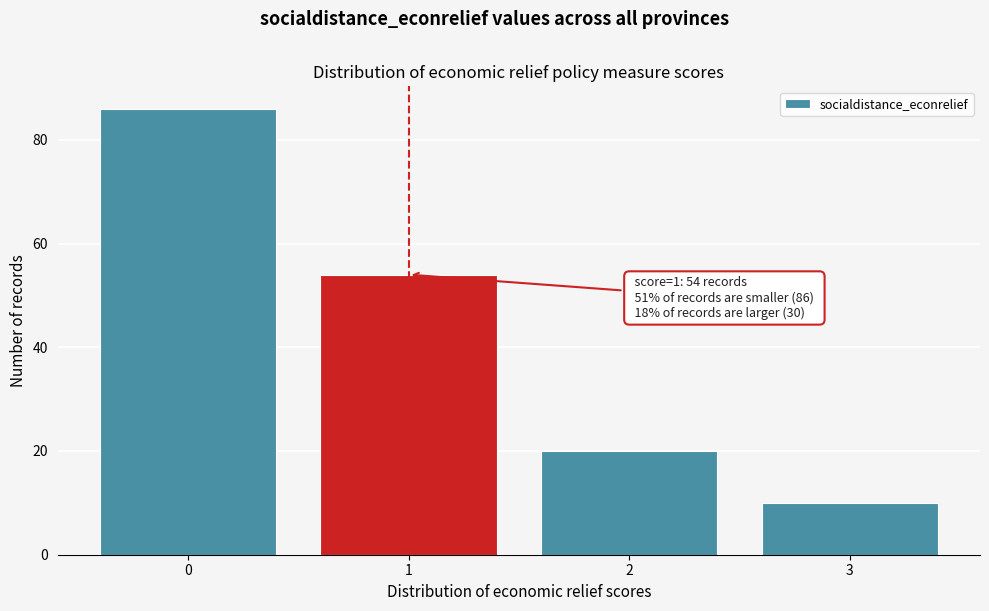

Reading left to right, extract all data points from this chart.

0=86	1=54	2=20	3=10